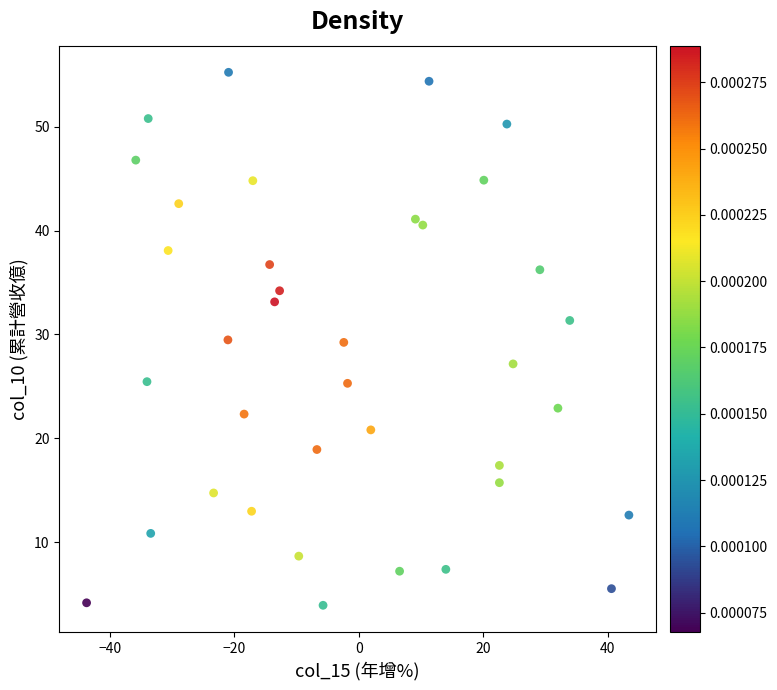

What is the range of X values (max minus min)?

87.1